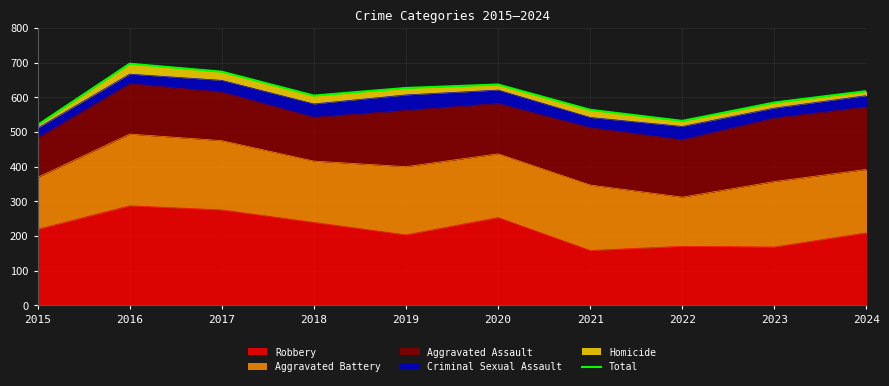

Reading left to right, what are all the values shown in this chart?

520	697	674	605	627	637	564	532	585	618